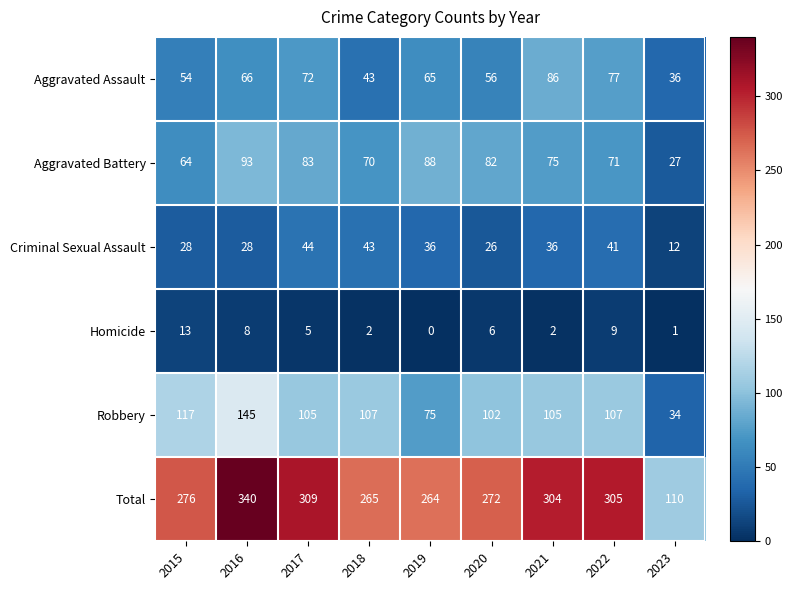

The value of Total at 2023 is 110. True or false?

True